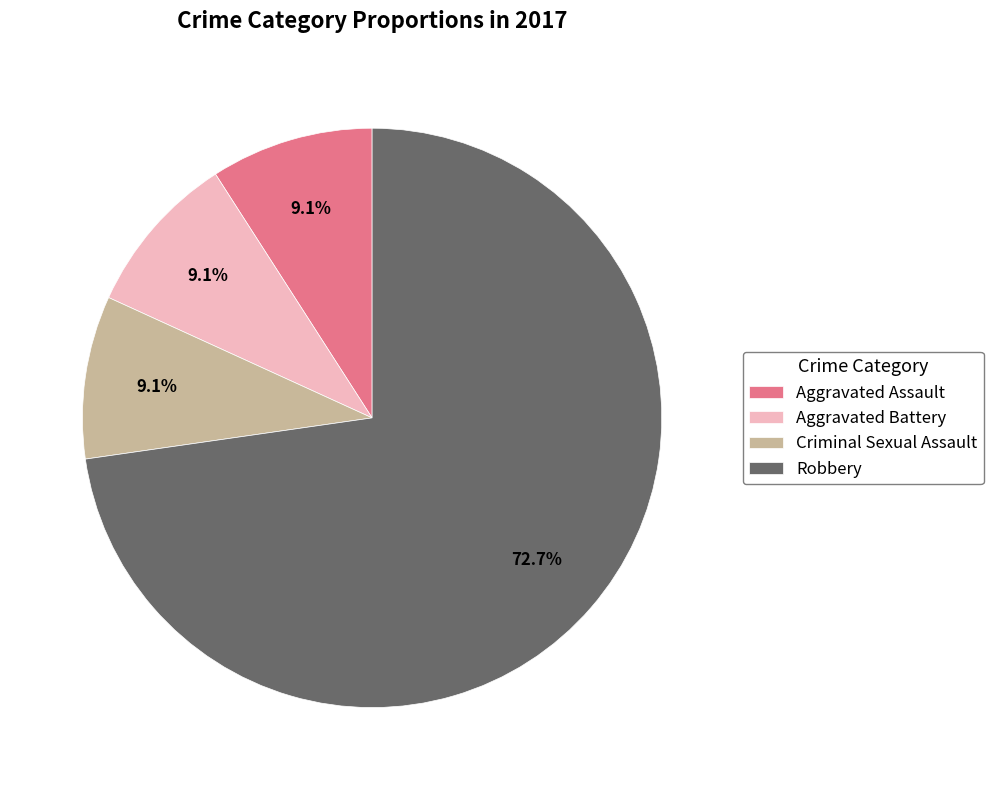

What is the majority slice?

Robbery